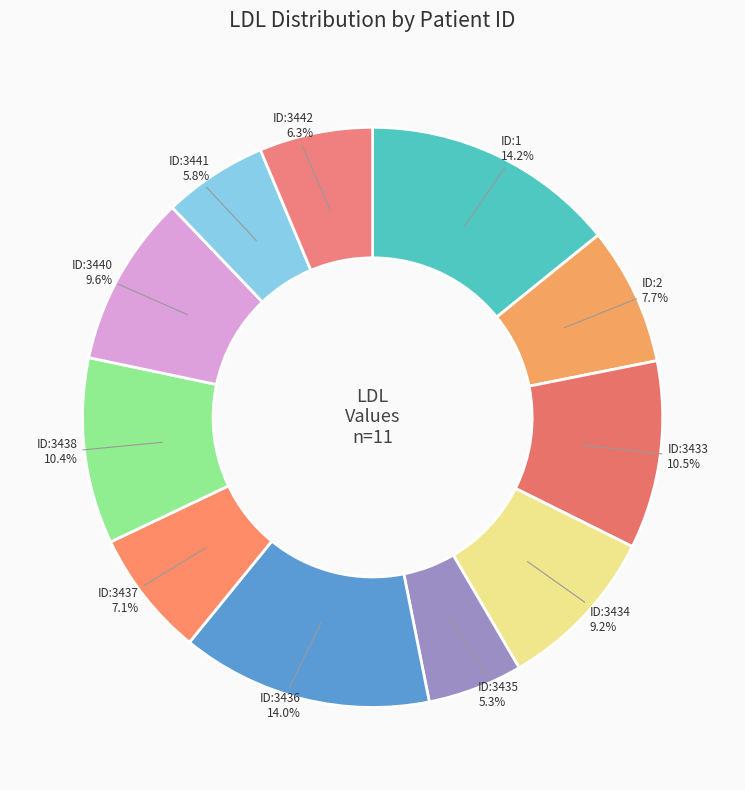

Which has a higher value, ID:3433 or ID:1?

ID:1